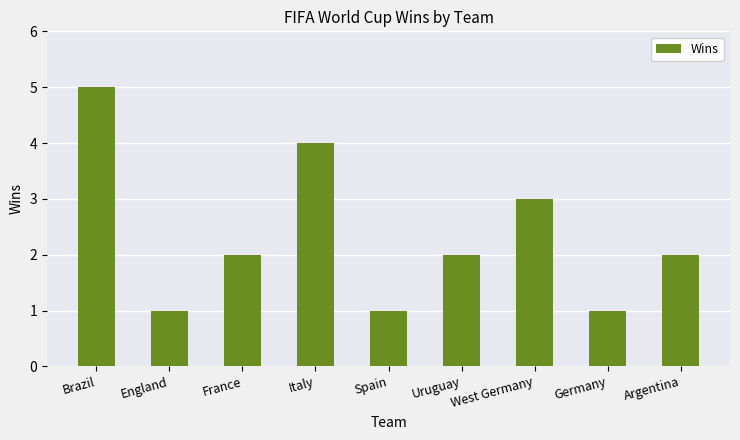

Reading left to right, extract all data points from this chart.

5	1	2	4	1	2	3	1	2